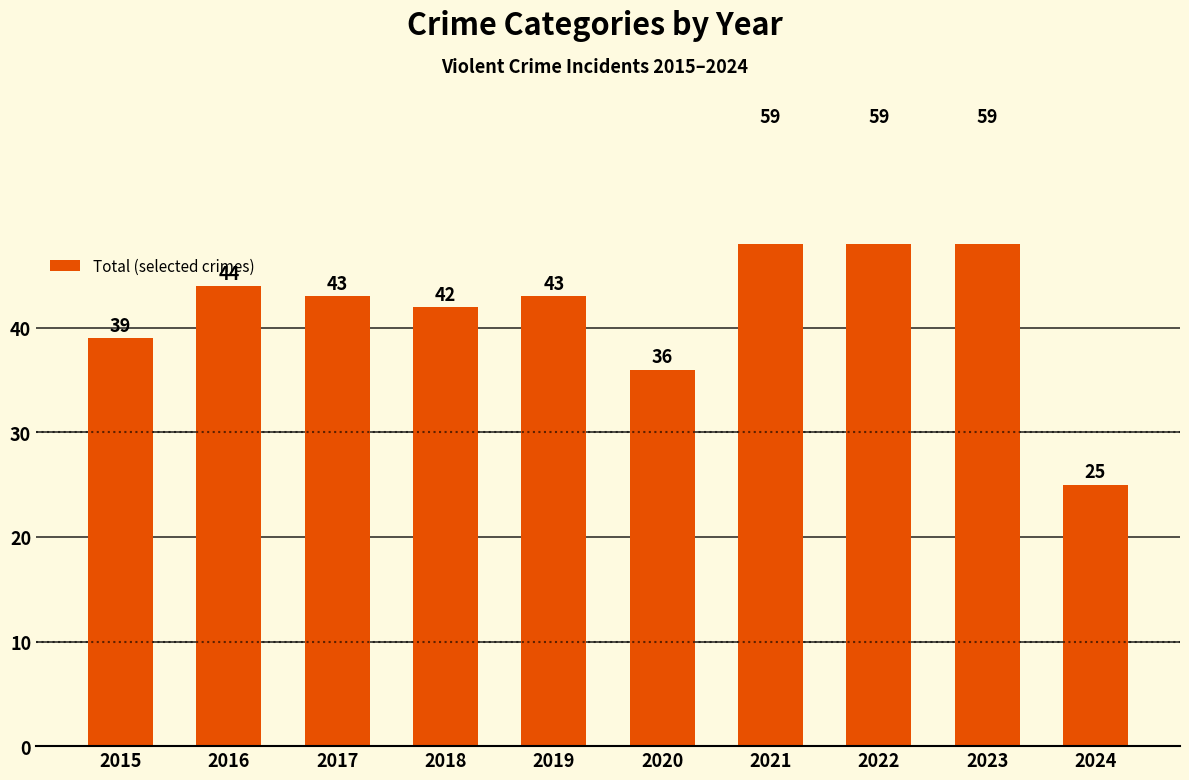

What value does the data have at 2018, to the nearest 5?

40